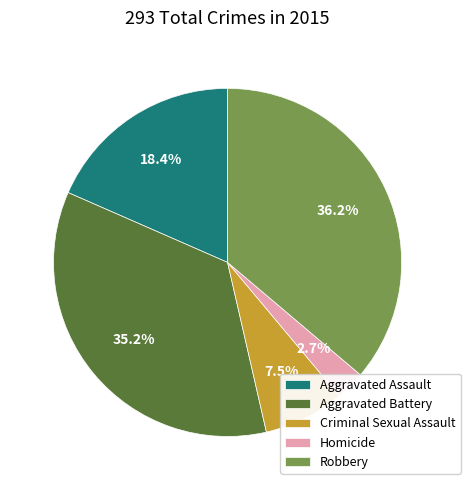

Between Criminal Sexual Assault and Robbery, which is larger?

Robbery